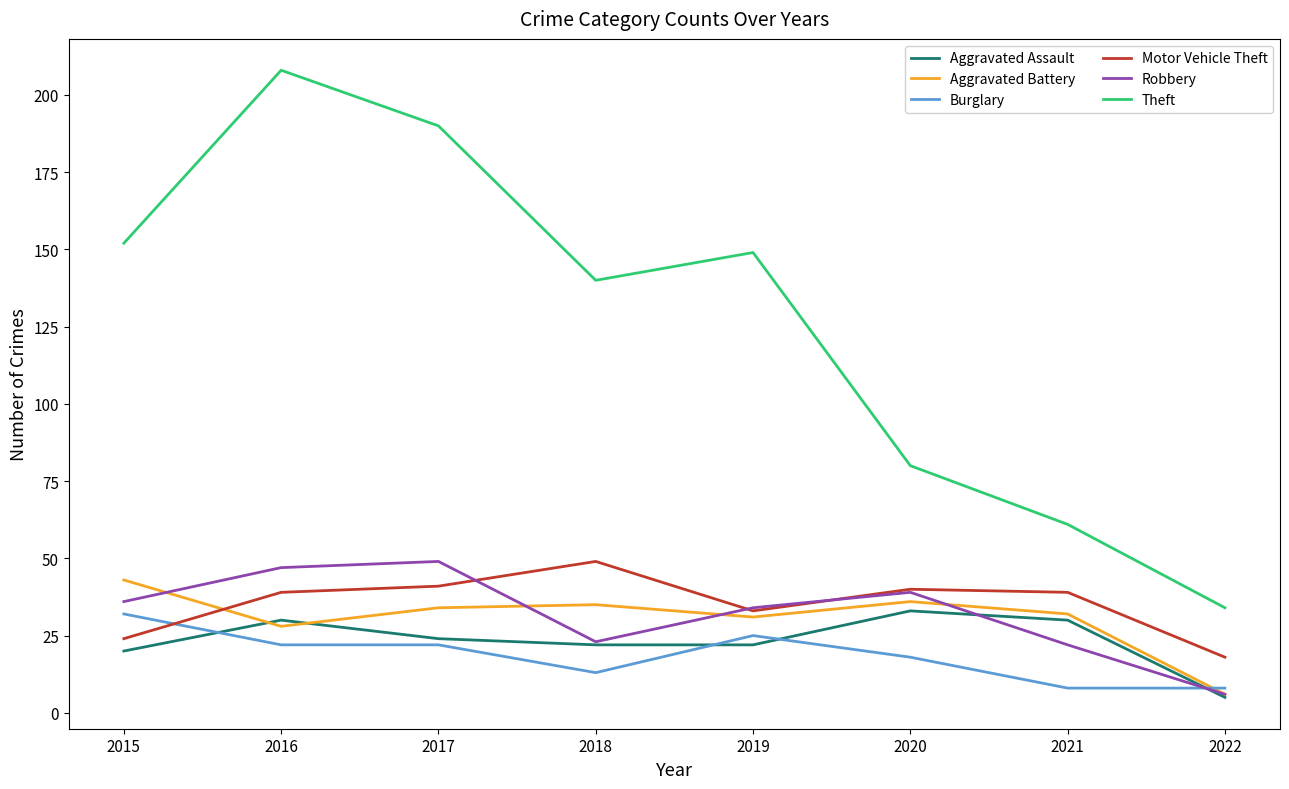

What is the difference between the maximum and minimum values in the Burglary series?

24